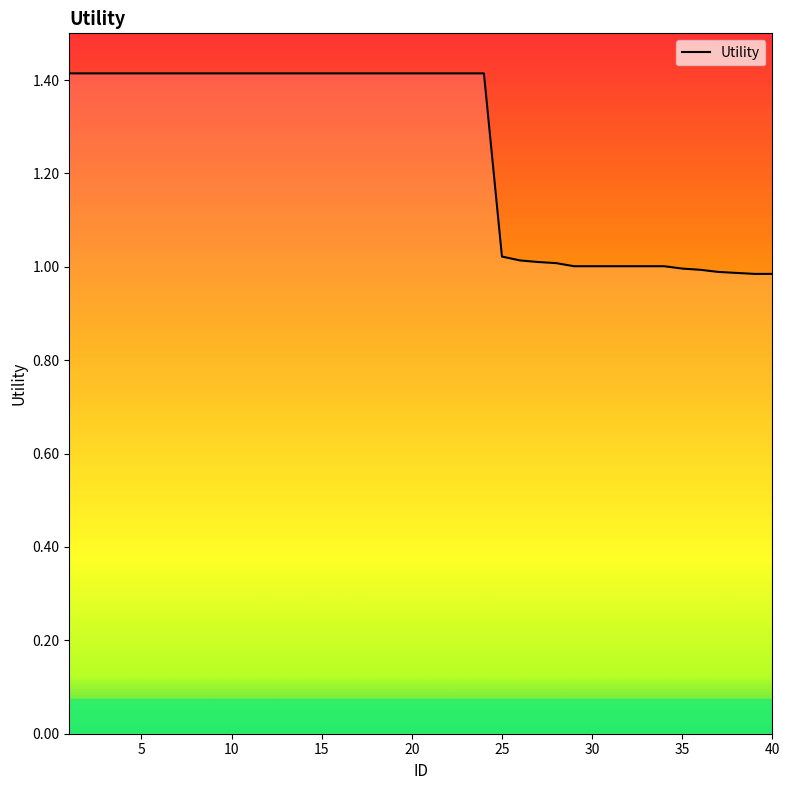

What is the maximum value shown in the chart?

1.4